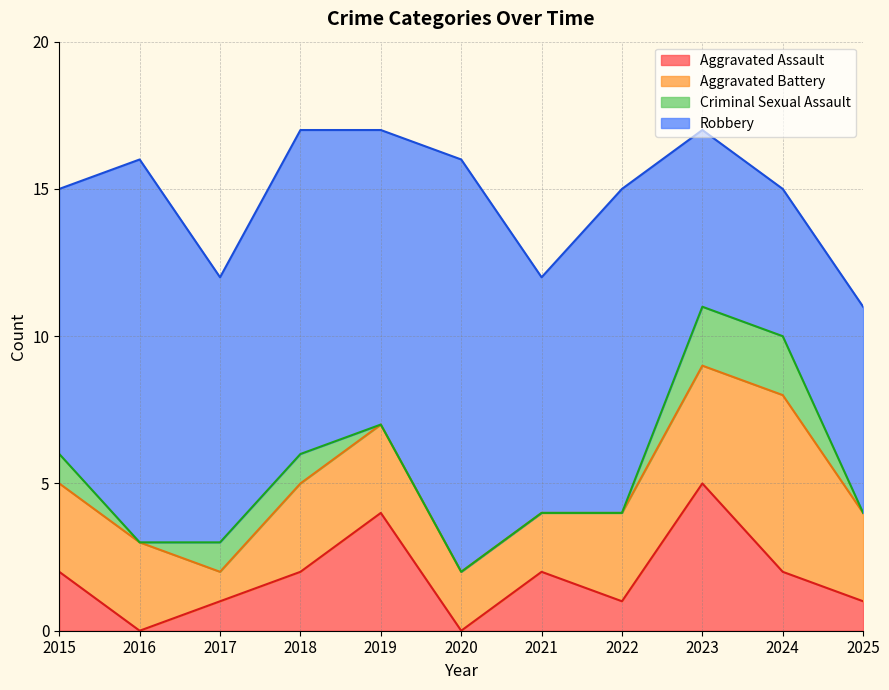

What is the value of the Robbery point at the 11th from the left?

7